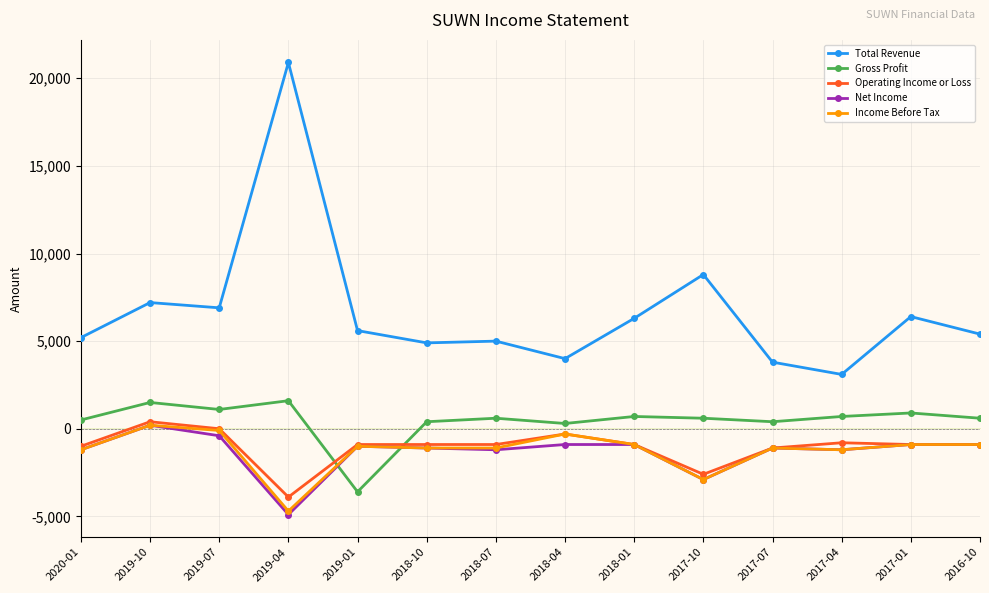

Which series has the largest total across all categories?

Total Revenue